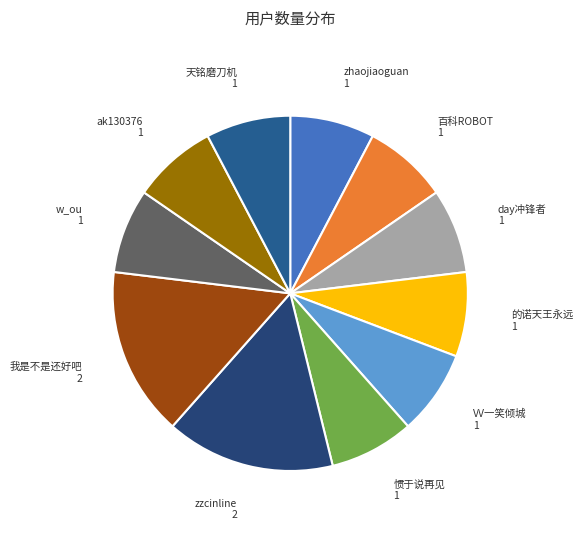

Count the number of slices in the pie.

11